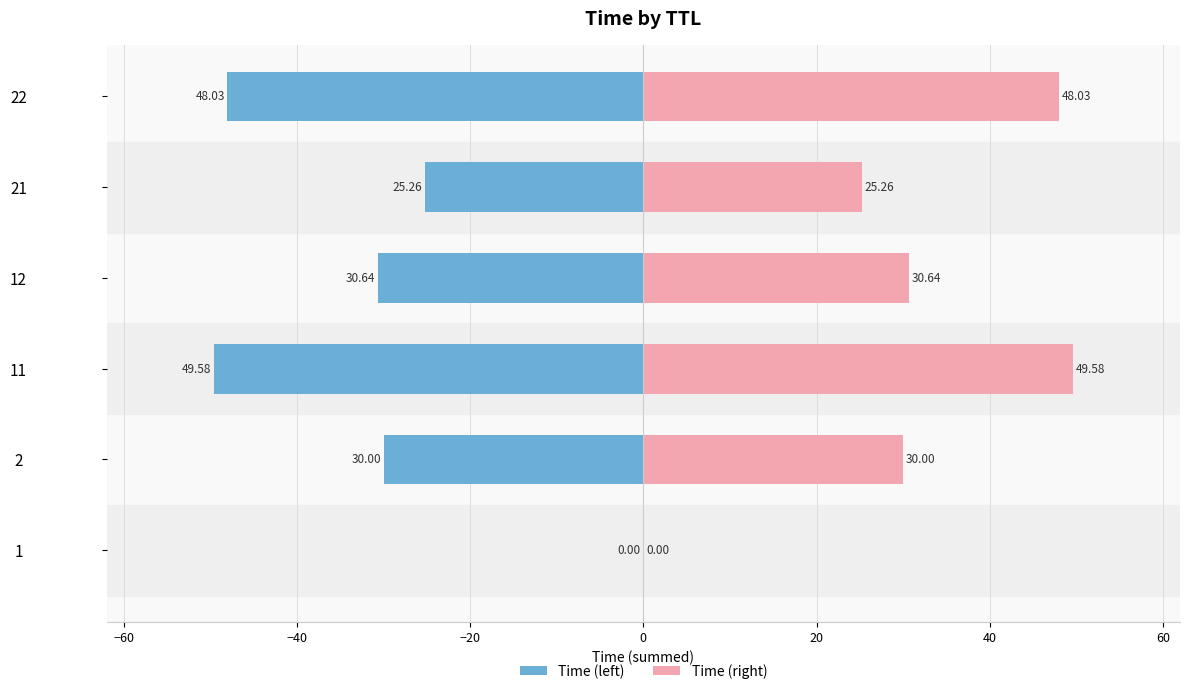

Count the number of data series in this chart.

2